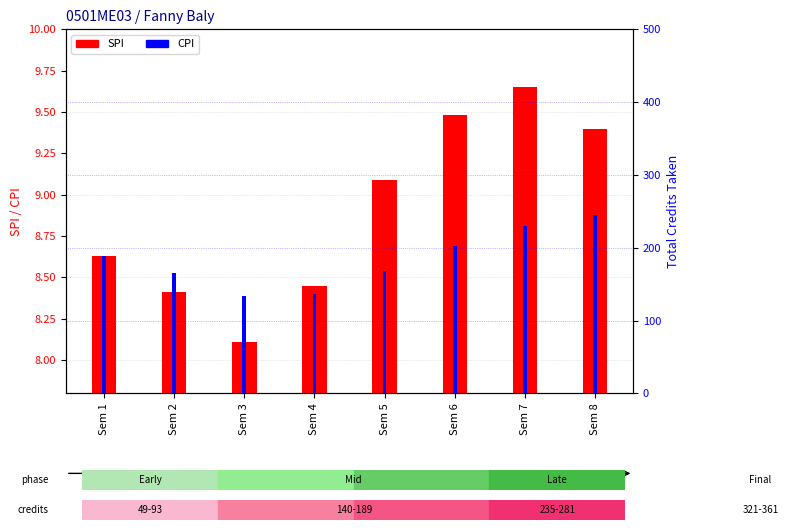

Rank the categories by SPI value from highest to lowest.

Sem 7, Sem 6, Sem 8, Sem 5, Sem 1, Sem 4, Sem 2, Sem 3